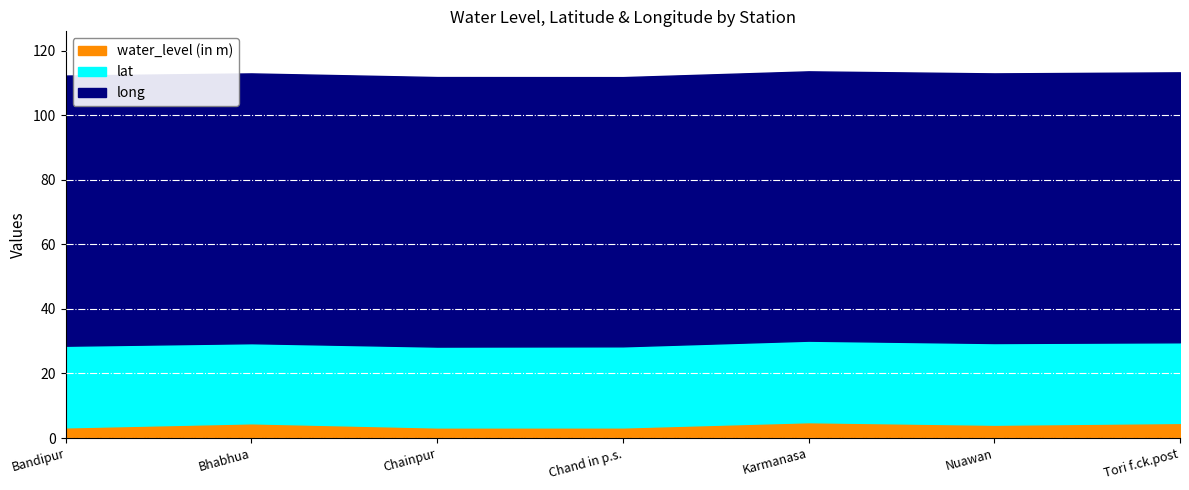

Rank the series by their maximum value, from highest to lowest.

long, lat, water_level (in m)